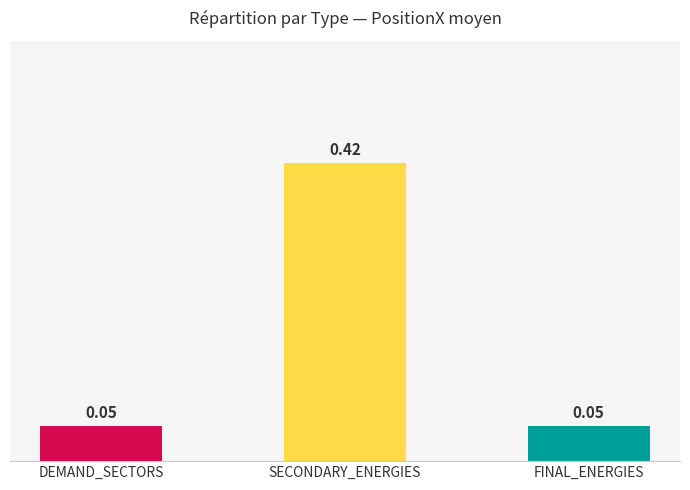

Which category has the highest value across all series?

SECONDARY_ENERGIES